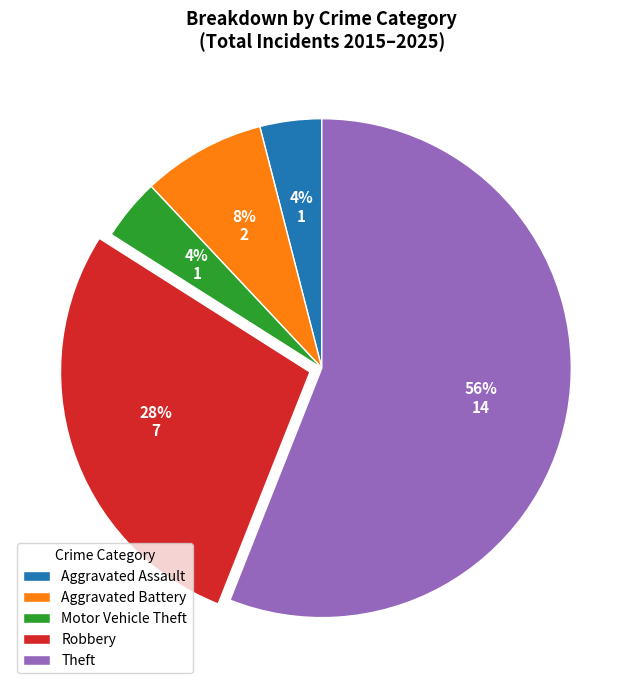

To the nearest percent, what is the difference between the largest and smallest slice percentages?

52%